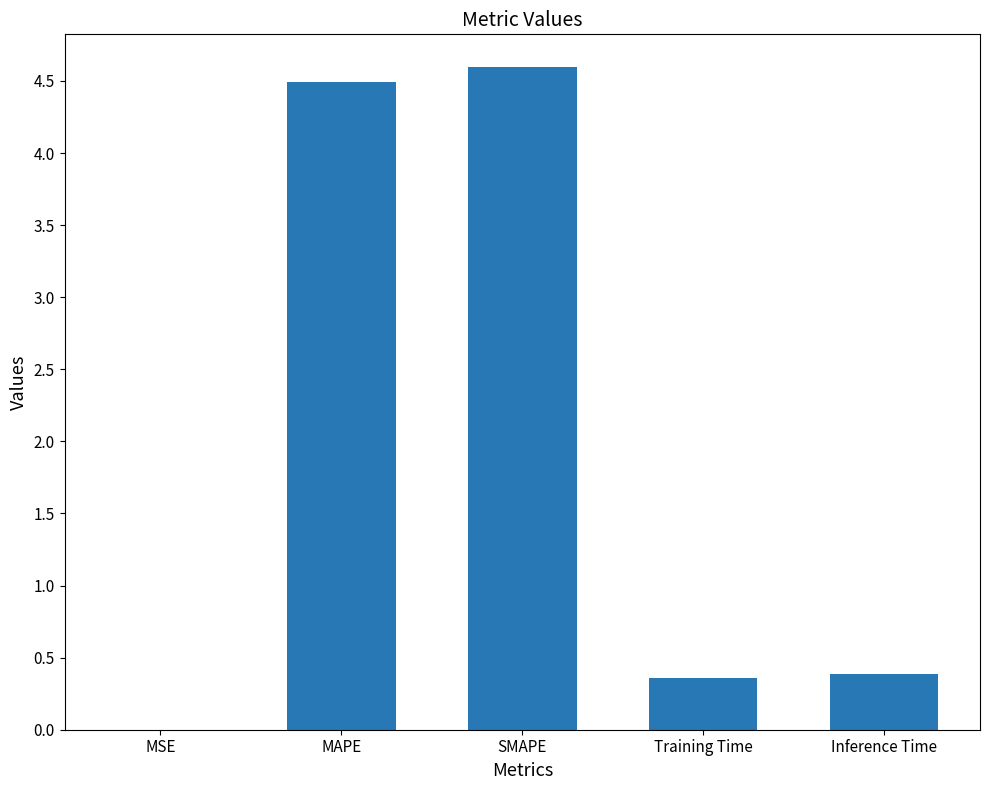

What is the sum of the values at Training Time and SMAPE?

5.0